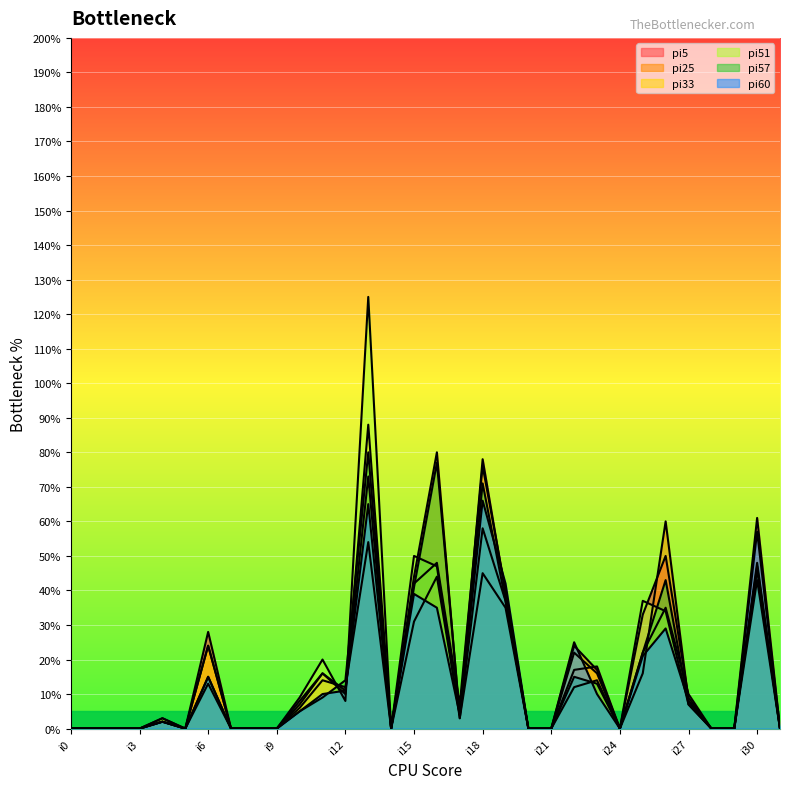

Which series has the largest total across all categories?

pi5